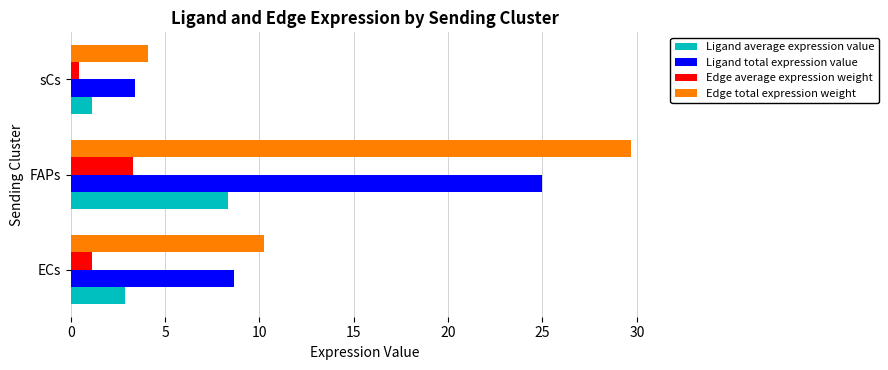

Between ECs and sCs, which series saw the biggest shift?

Edge total expression weight